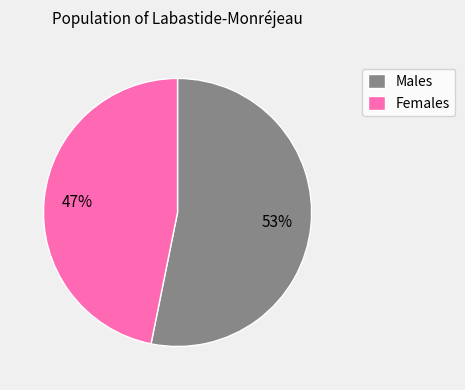

How many slices are in this pie chart?

2